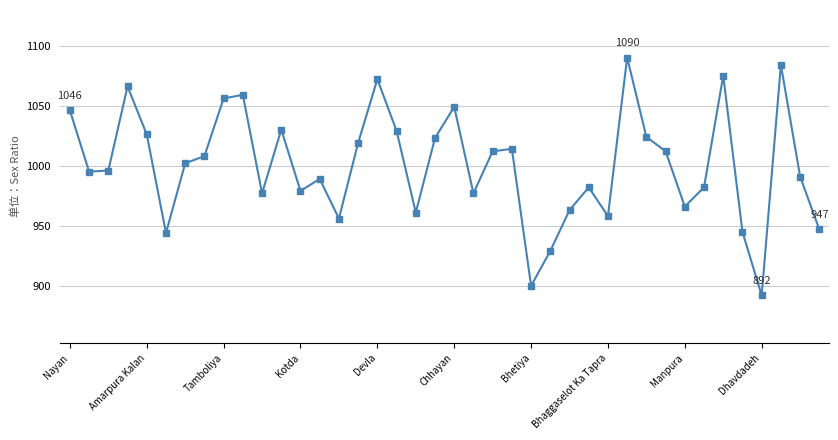

True or false: the data has more than 0 interior local peaks.

True